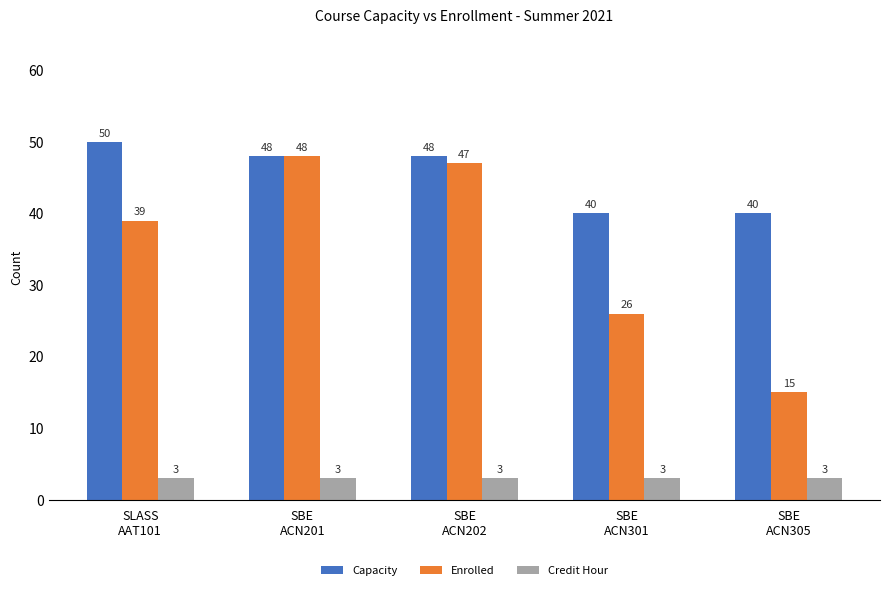

How many categories are shown in the chart?

5